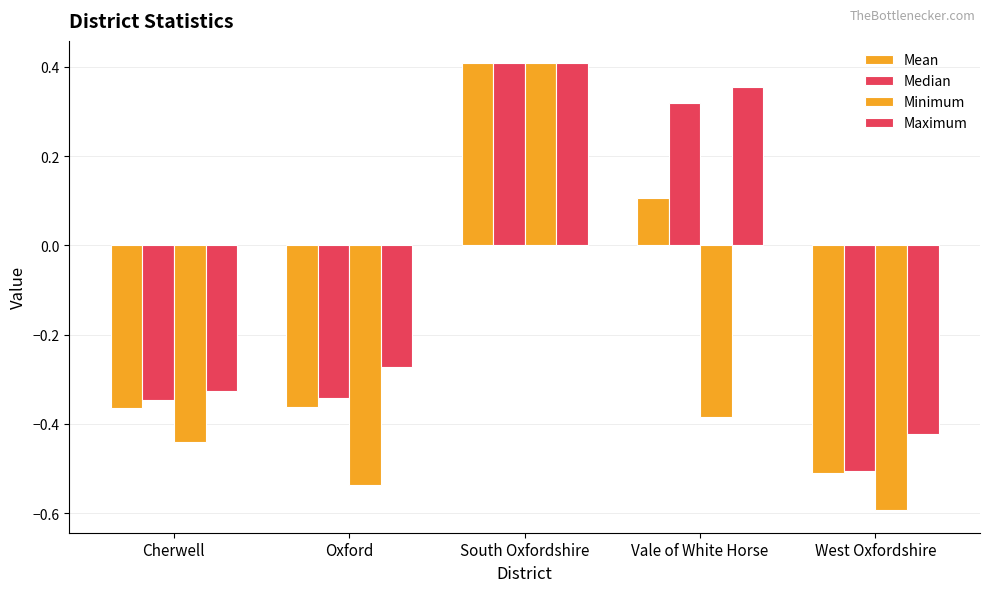

What is the difference between the Maximum values at Vale of White Horse and Oxford?

0.6